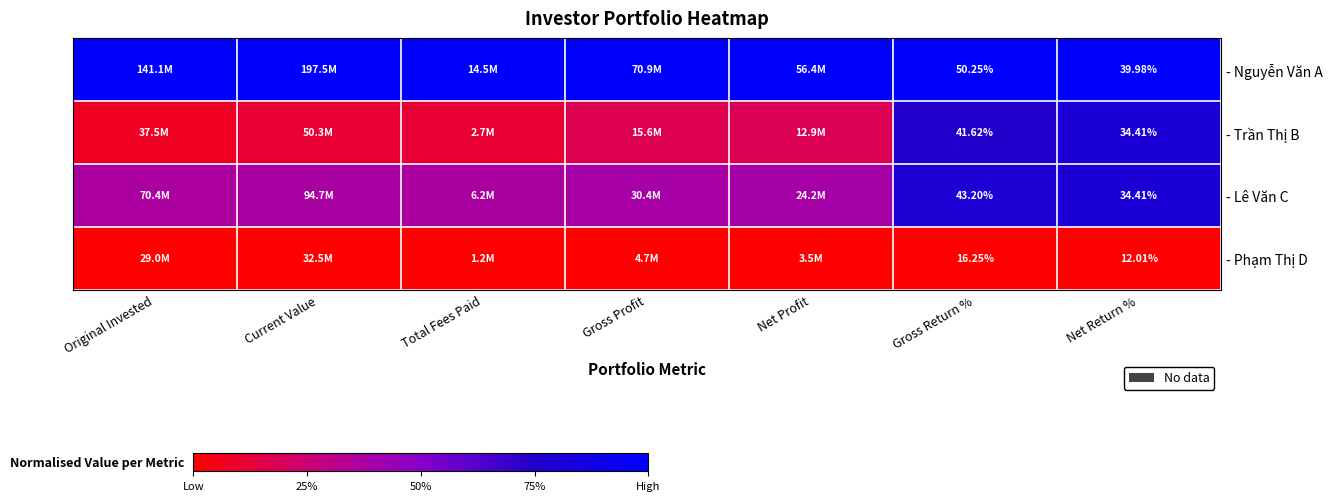

The value of - Nguyễn Văn A at Gross Profit is 0.6. True or false?

False